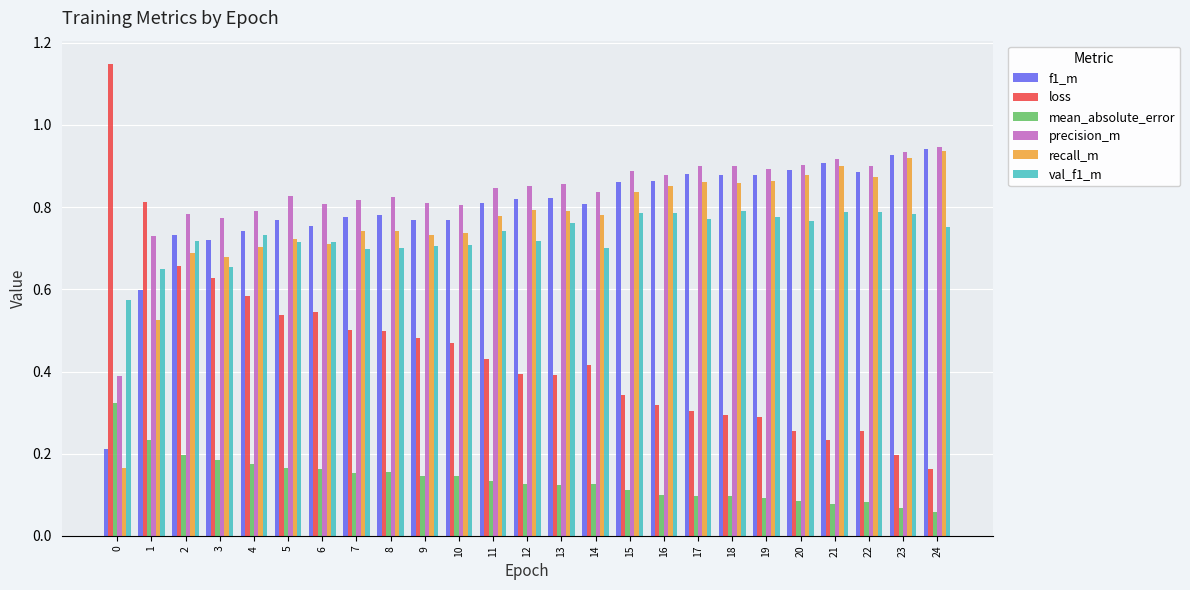

What is the total value across all series at 8?

3.7